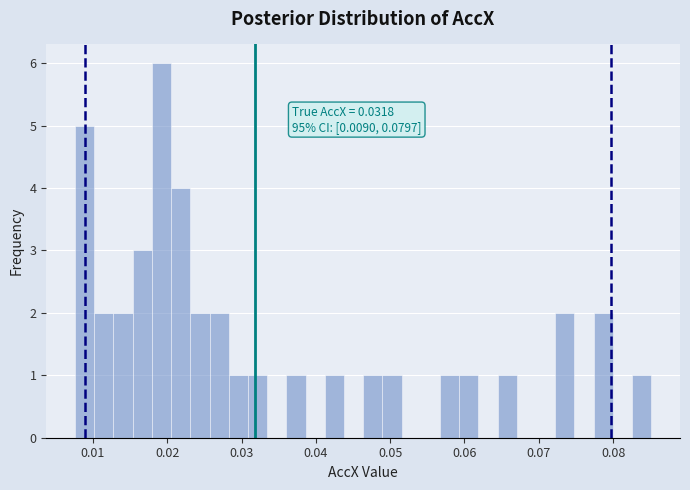

Read against the x-axis, roughly where is the centre of the tallest bar?

0.019